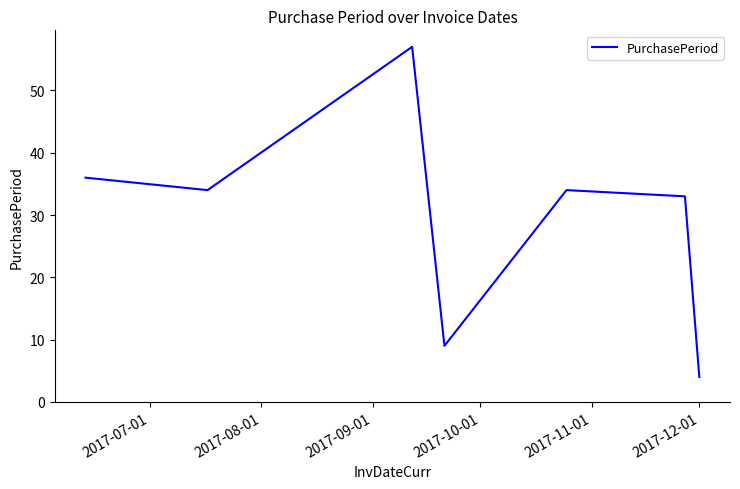

How many values are below 34?

3